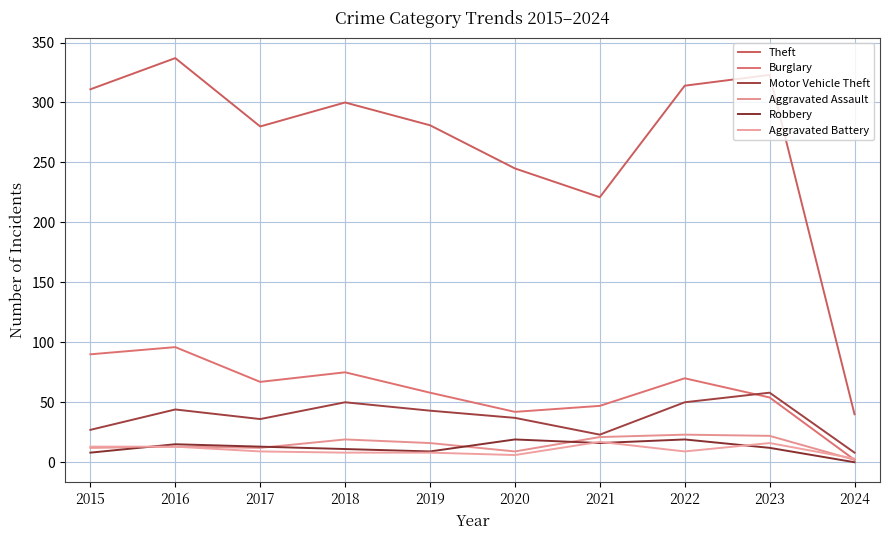

Is the value of Robbery at 2015 greater than the value of Burglary at 2019?

No